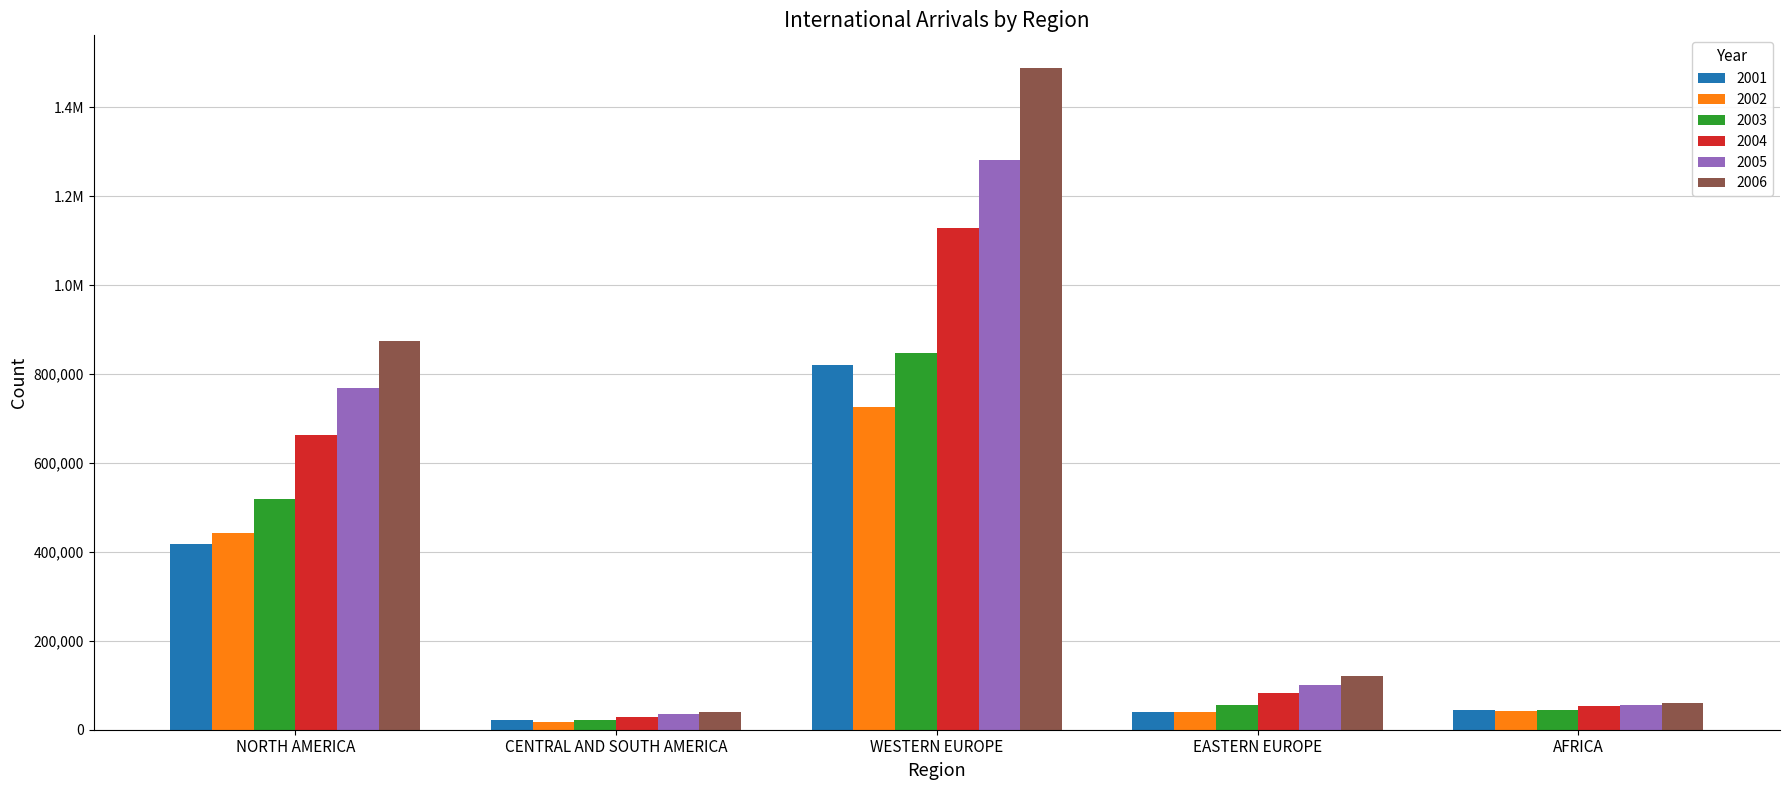

At which label is 2003 closest to 434810?

NORTH AMERICA